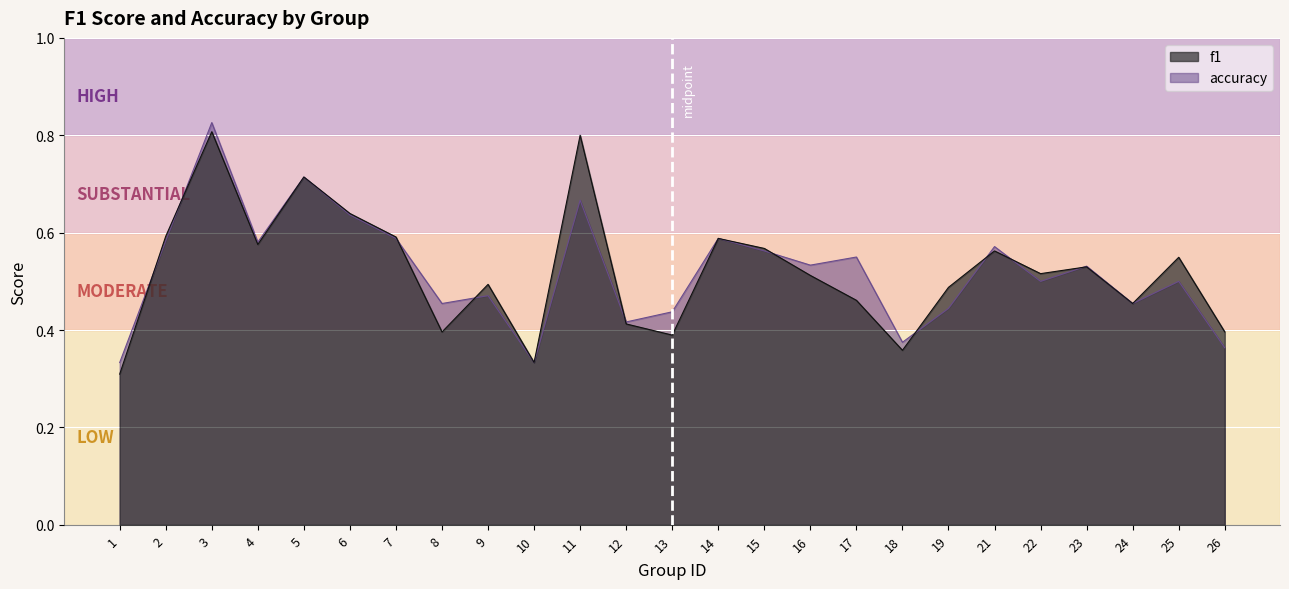

The value of f1 at 15 is 0.6. True or false?

True